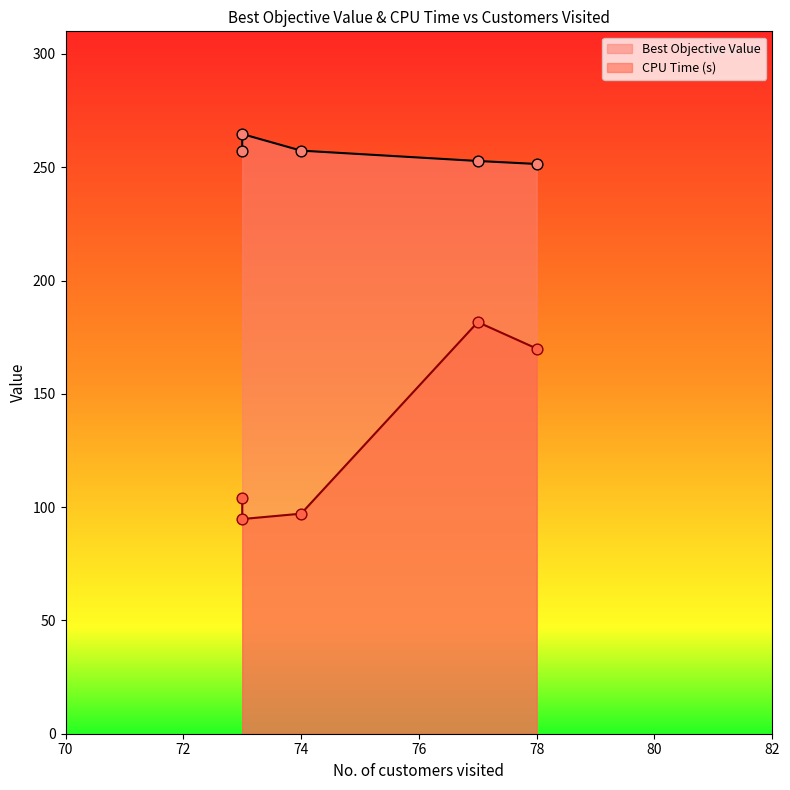

Is the value of CPU Time (s) at 78 greater than the value of Best Objective Value at 77?

No